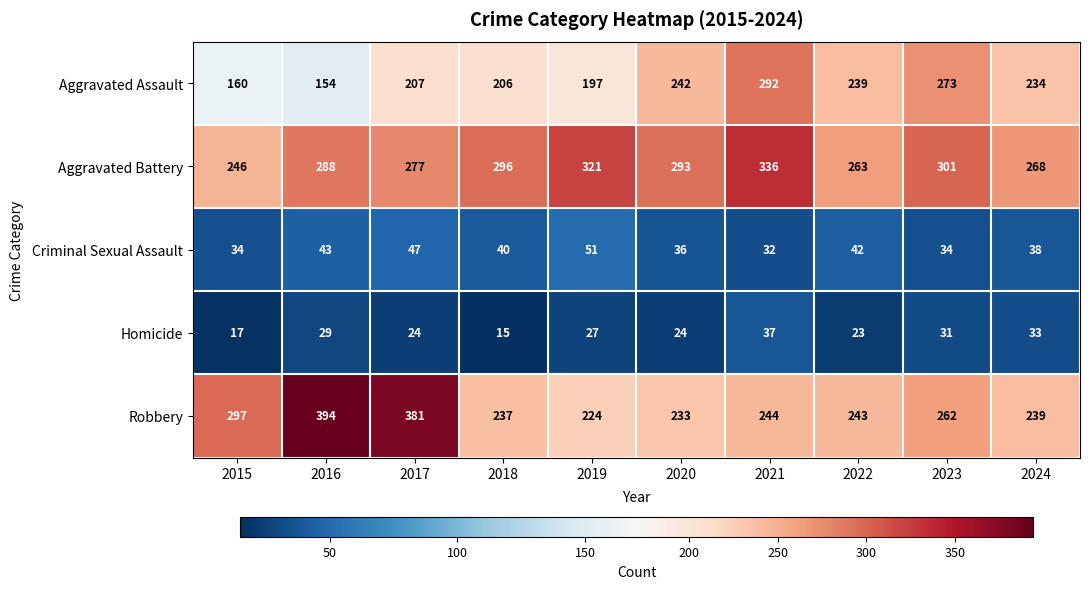

The value of Aggravated Battery at 2016 is 288. True or false?

True